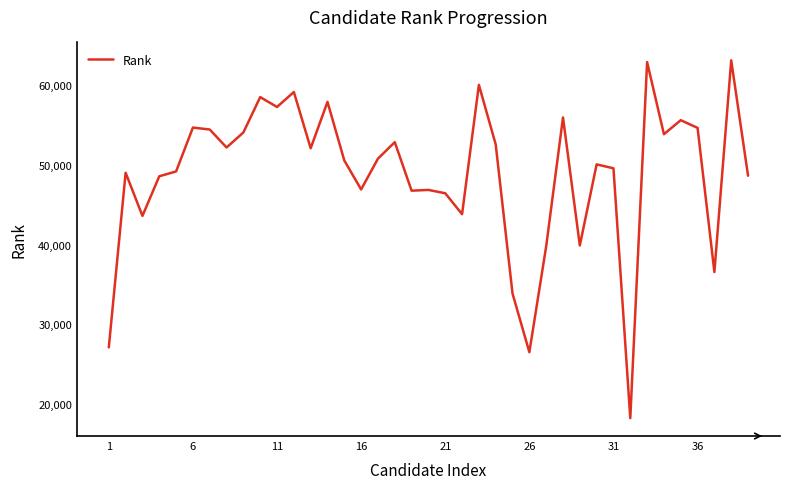

What is the difference between the maximum and minimum values?

44847